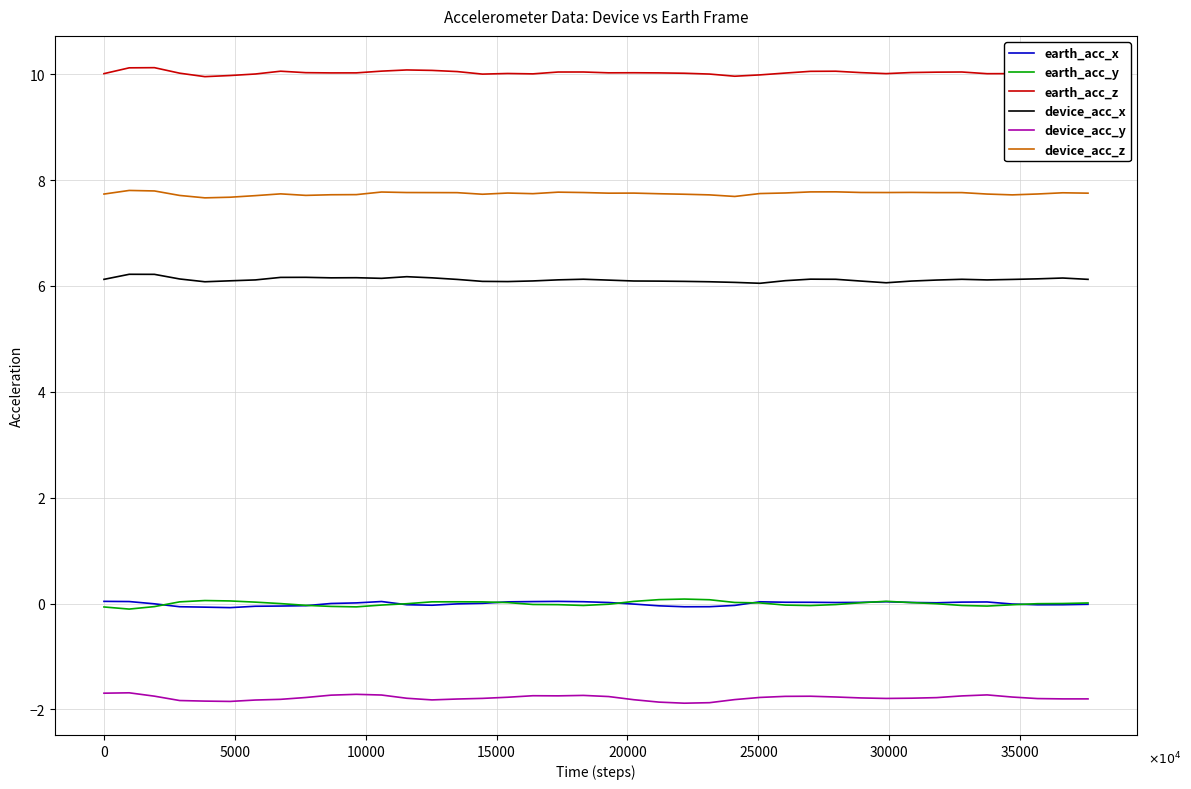

Which series has the largest total across all categories?

earth_acc_z